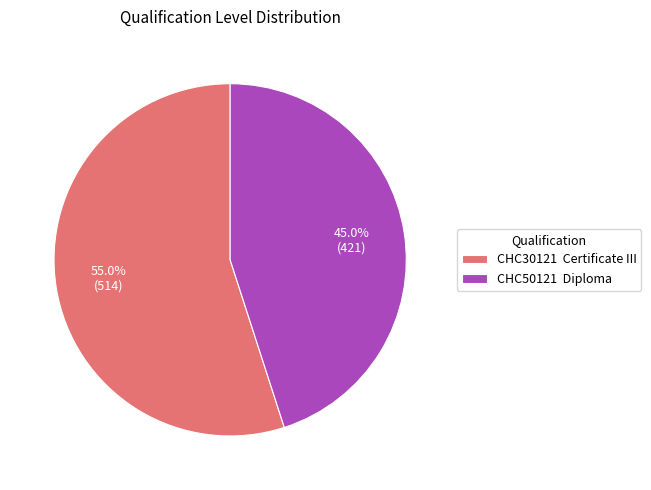

Does any single category account for the majority?

Yes